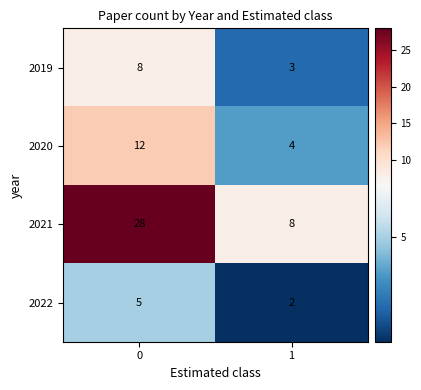

Reading left to right, list all the values displayed in this chart.

2019: 0=8	1=3
2020: 0=12	1=4
2021: 0=28	1=8
2022: 0=5	1=2